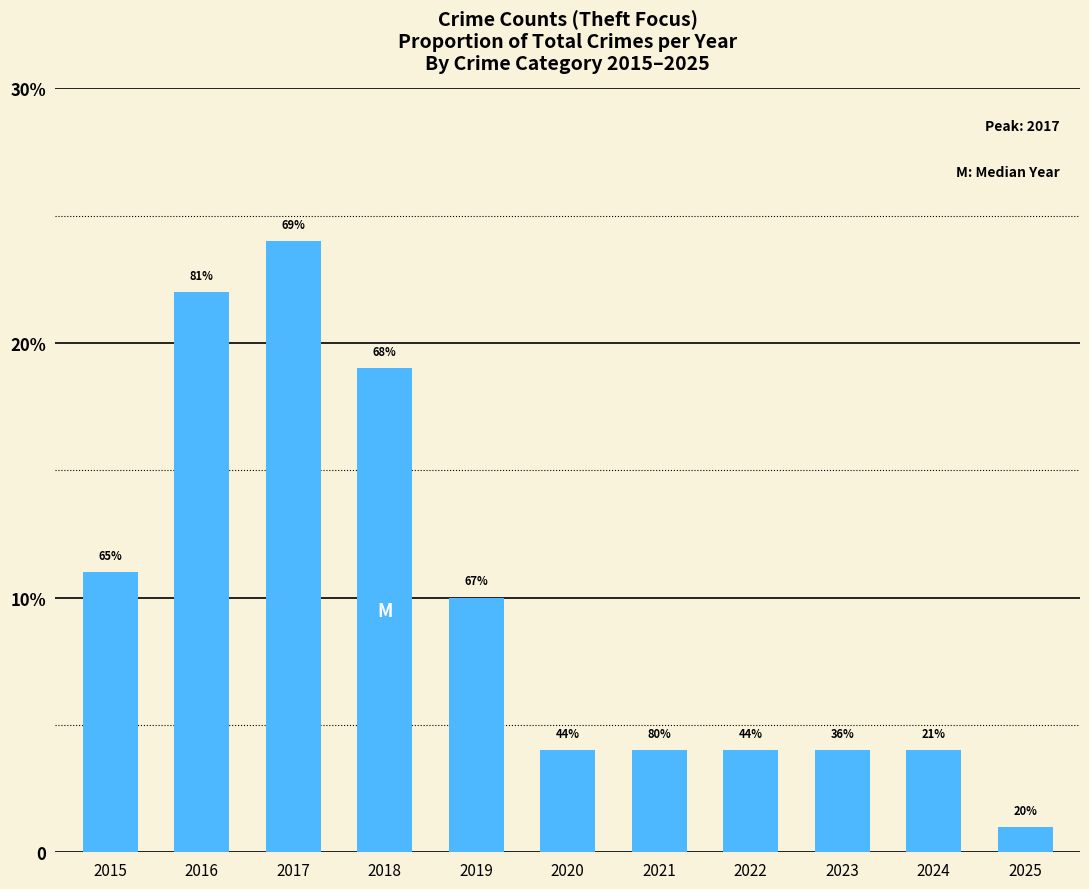

Where is the data nearest to the value 12?

2015